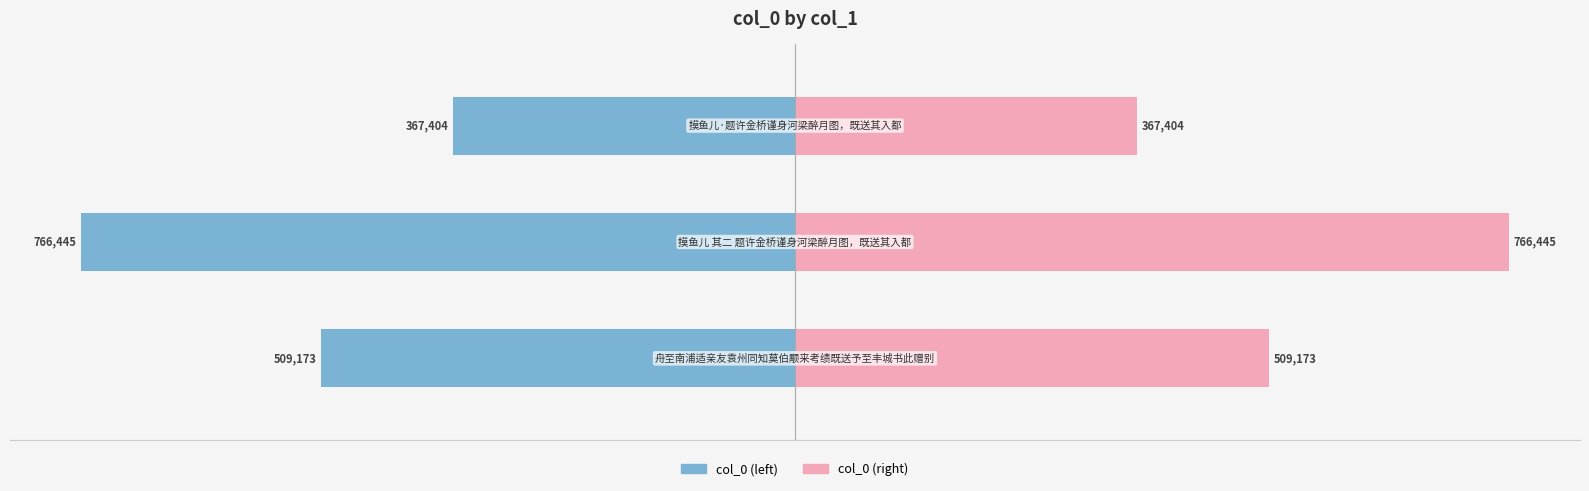

What is the value of the col_0 (left) bar at the 3rd from the left?

-367404